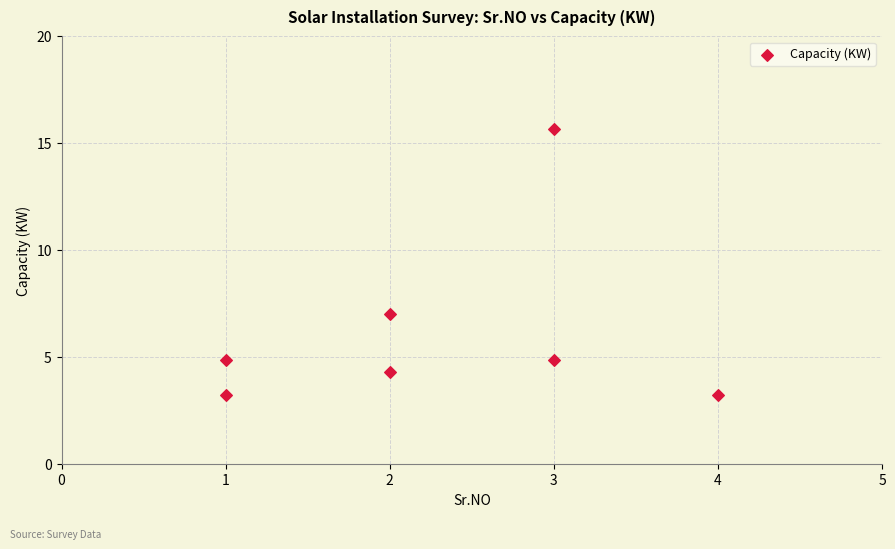

What Y value in the scatter plot is closest to 9?

7.0